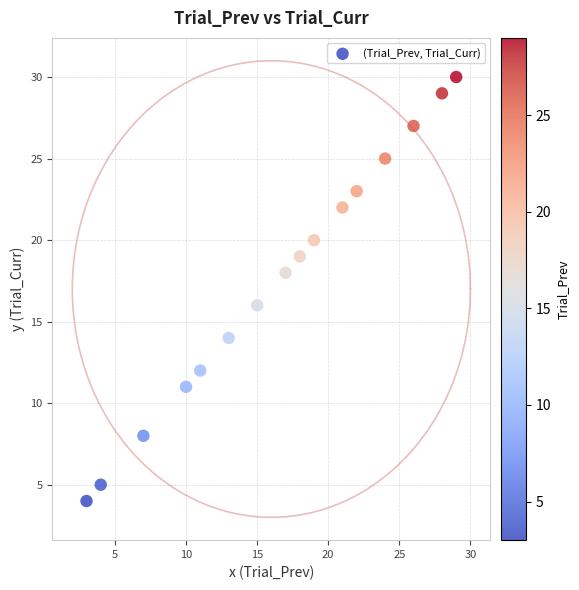

What is the range of Y values (max minus min)?

26